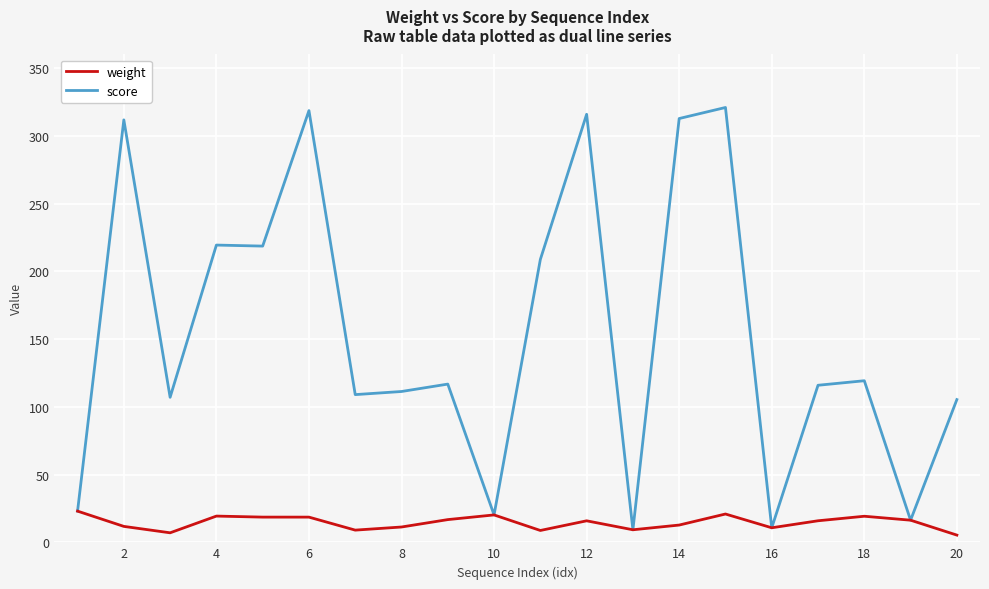

Which series has the largest range (max minus min)?

score